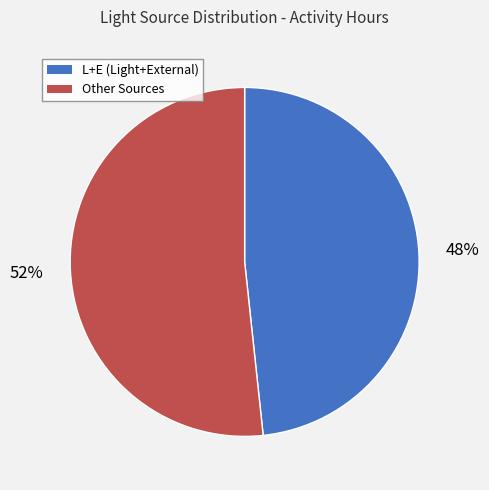

To the nearest percent, what is the average slice percentage?

50%